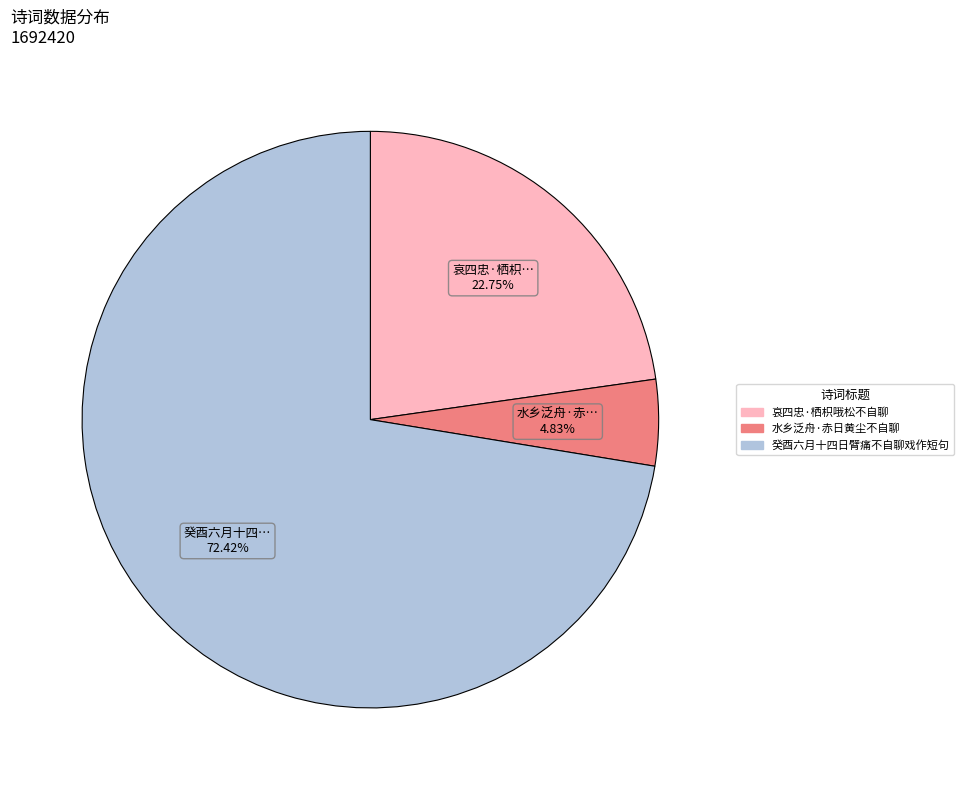

Which category accounts for the majority?

癸酉六月十四日臂痛不自聊戏作短句